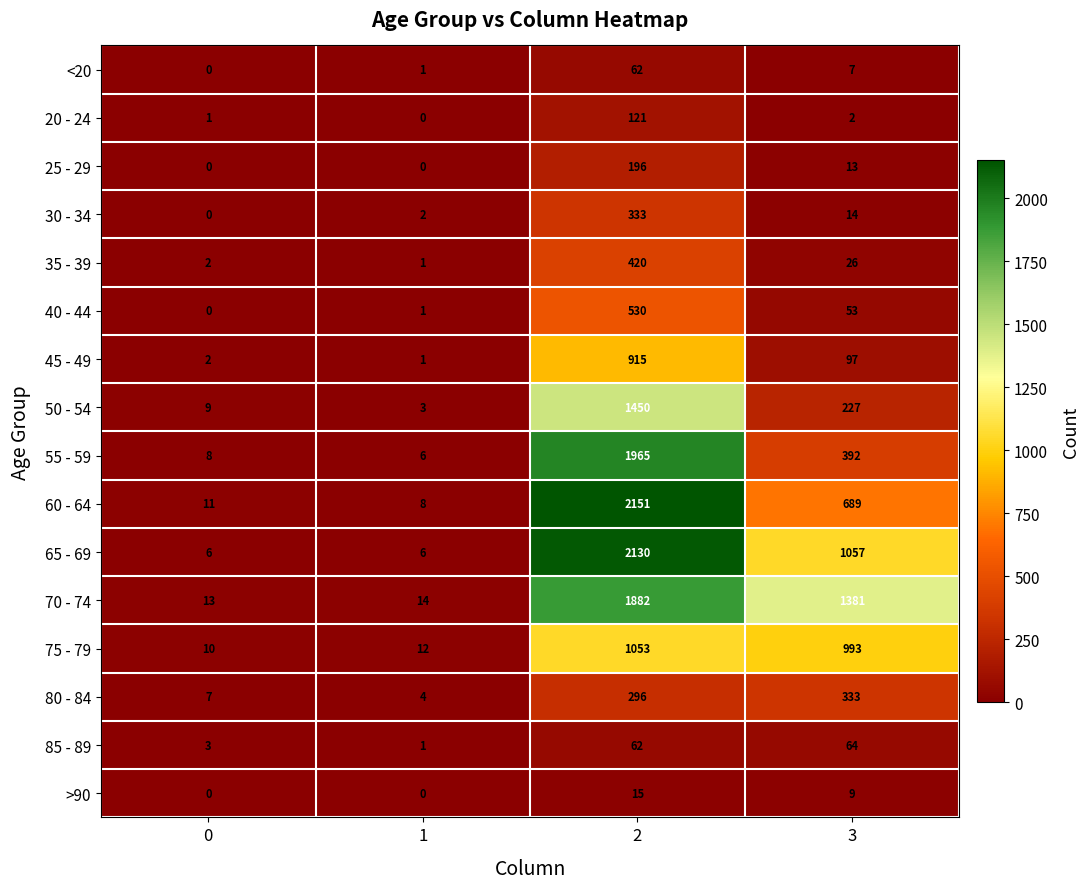

Count the number of data series in this chart.

16